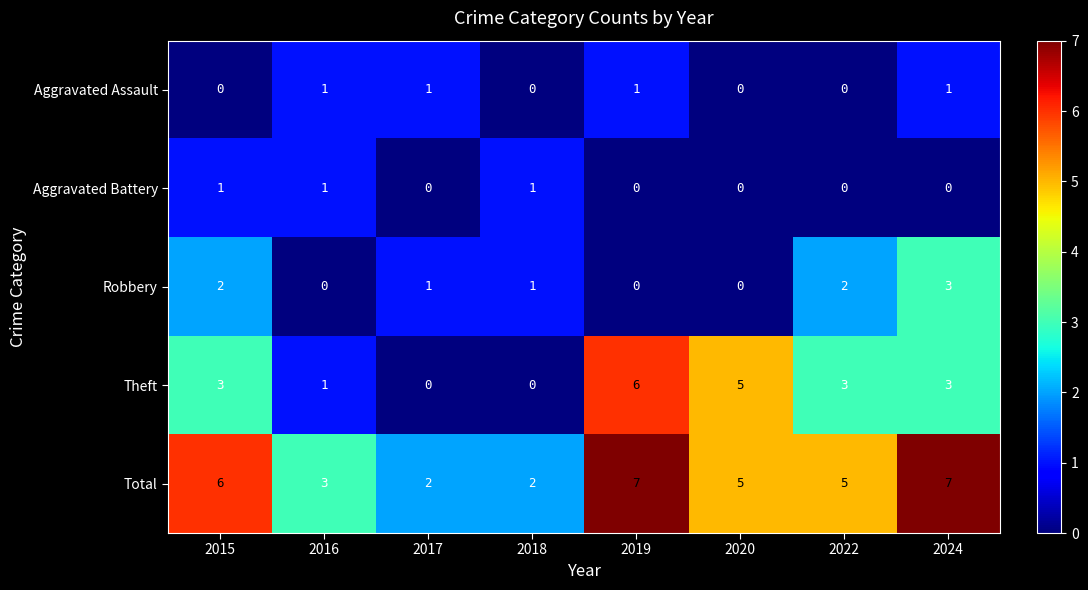

What is the total value across all series at 2024?

14